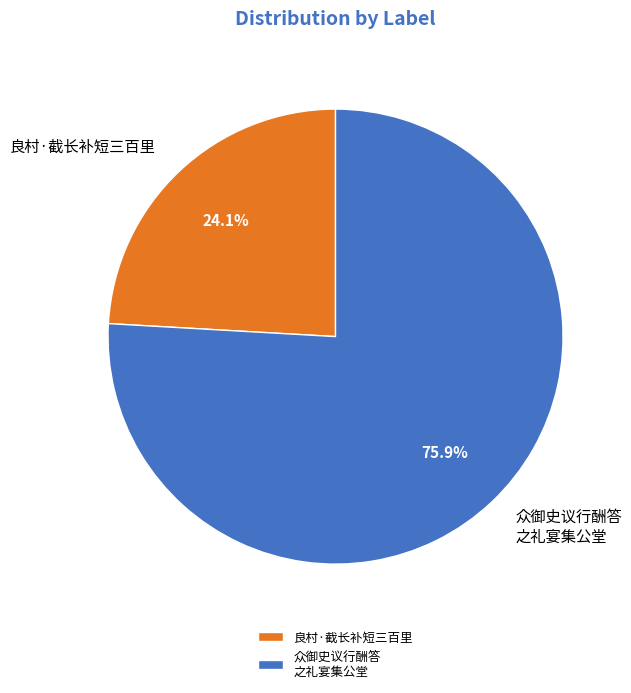

Which has a higher value, 良村·截长补短三百里 or 众御史议行酬答 之礼宴集公堂?

众御史议行酬答 之礼宴集公堂